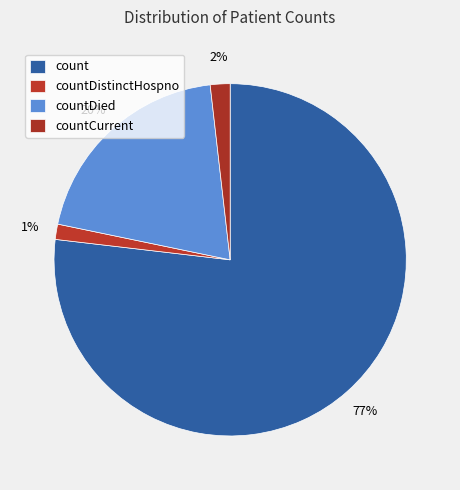

Is the sum of countDistinctHospno and countDied greater than half?

No